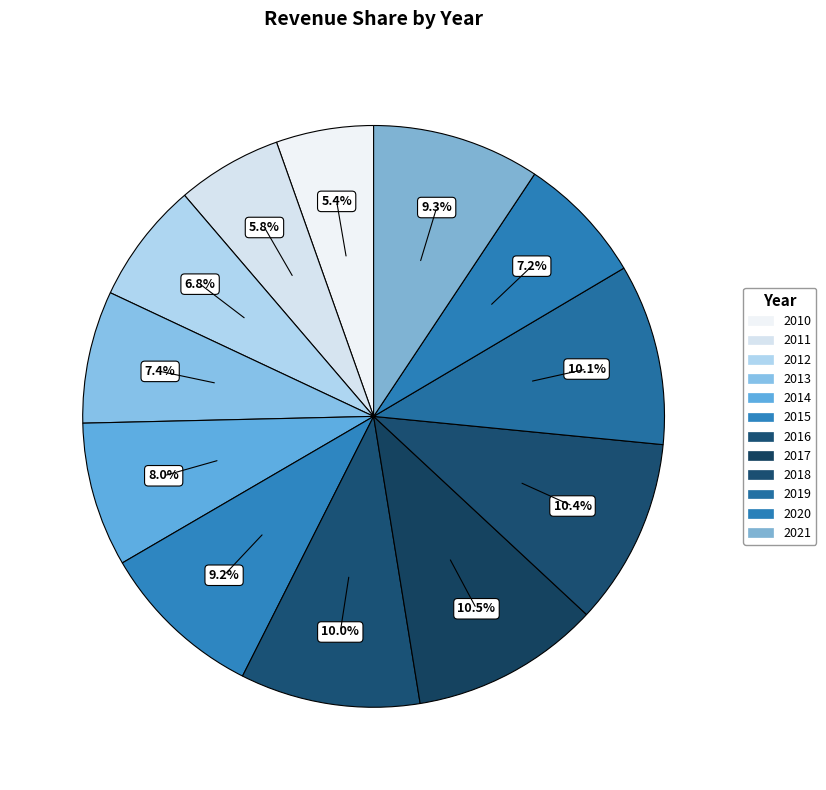

True or false: 2021 accounts for 9% of the total.

True